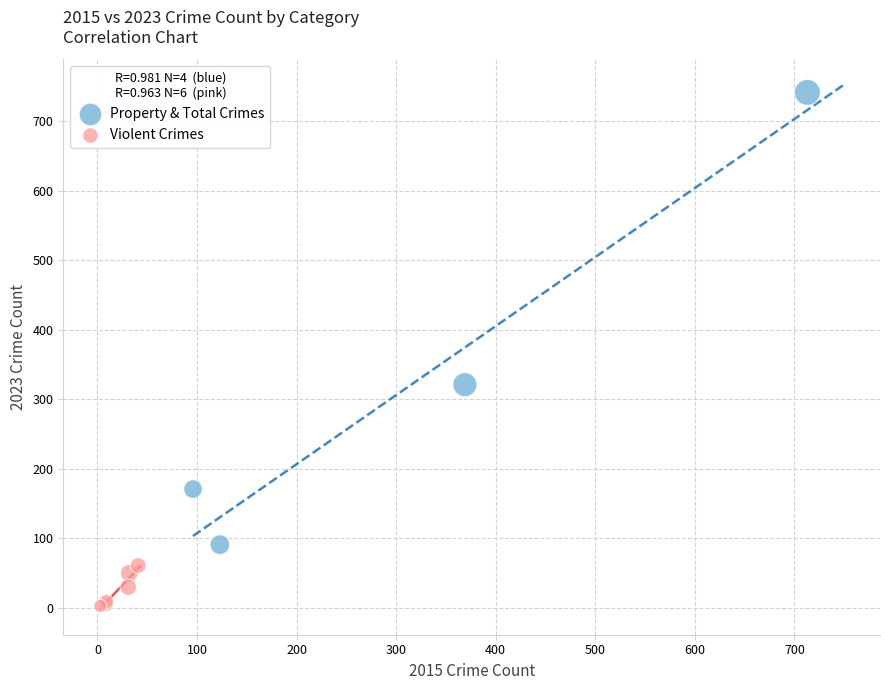

Which series reaches the maximum Y coordinate?

Property & Total Crimes